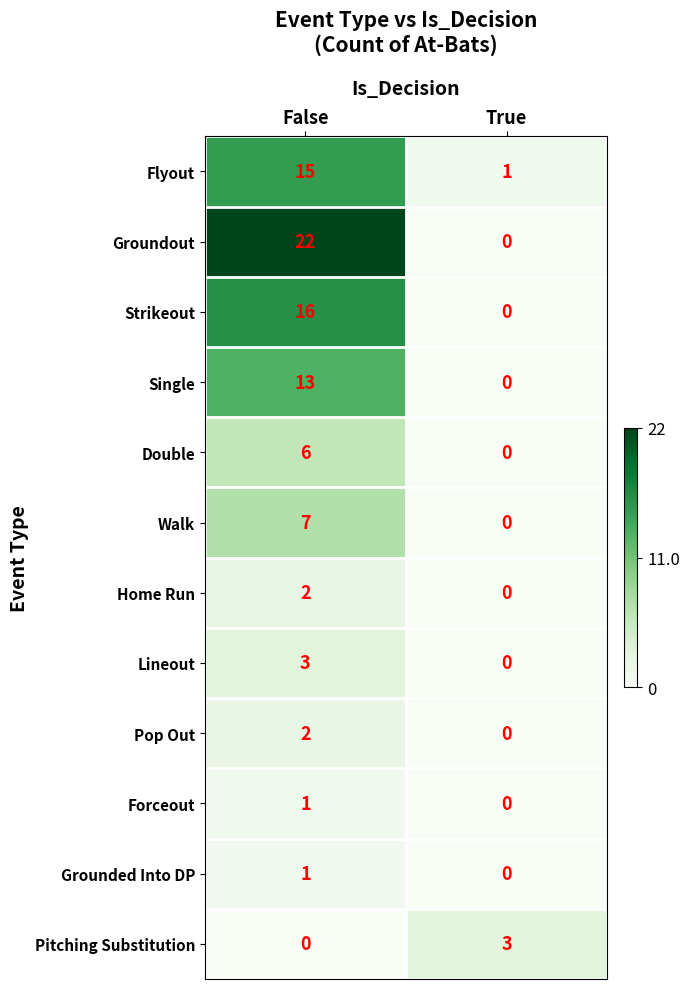

True or false: Double has a value of -2 at True.

False